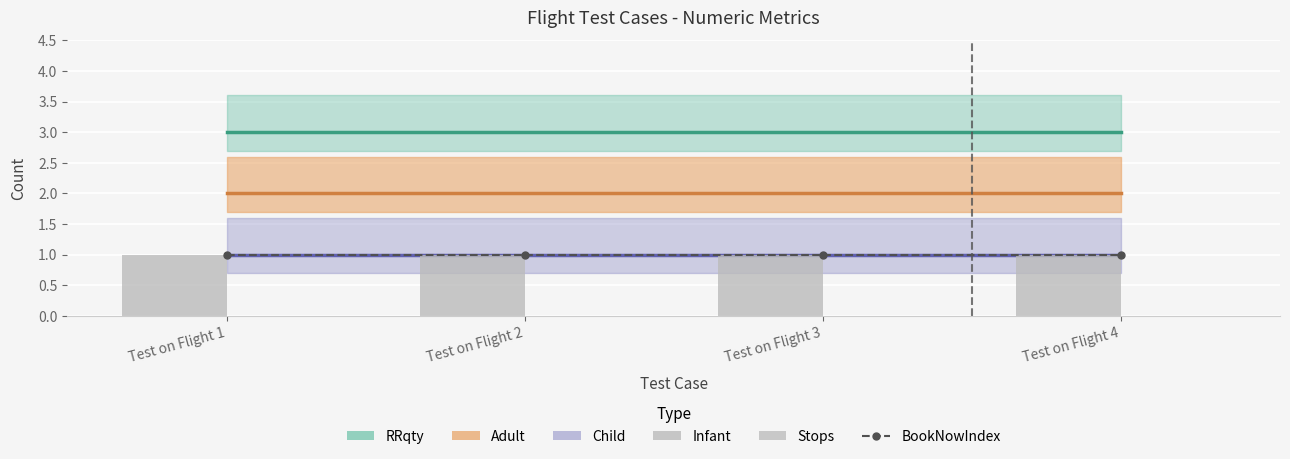

True or false: Infant has a value of 1 at Test on Flight 1.

True